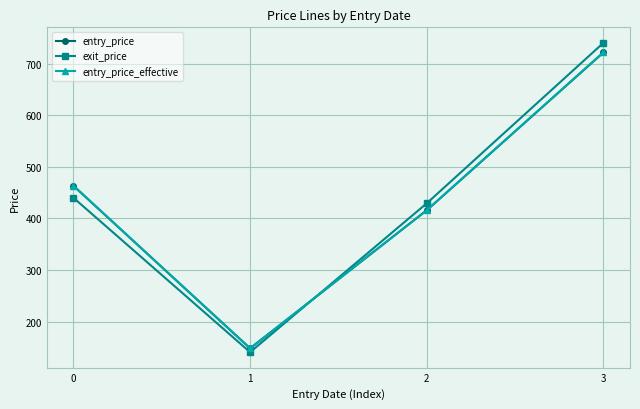

Reading left to right, transcribe all the data shown in this chart.

entry_price: 463.3	148.2	415.9	721.8
exit_price: 440.1	140.8	429.4	740.4
entry_price_effective: 463.5	148.3	416.1	722.1